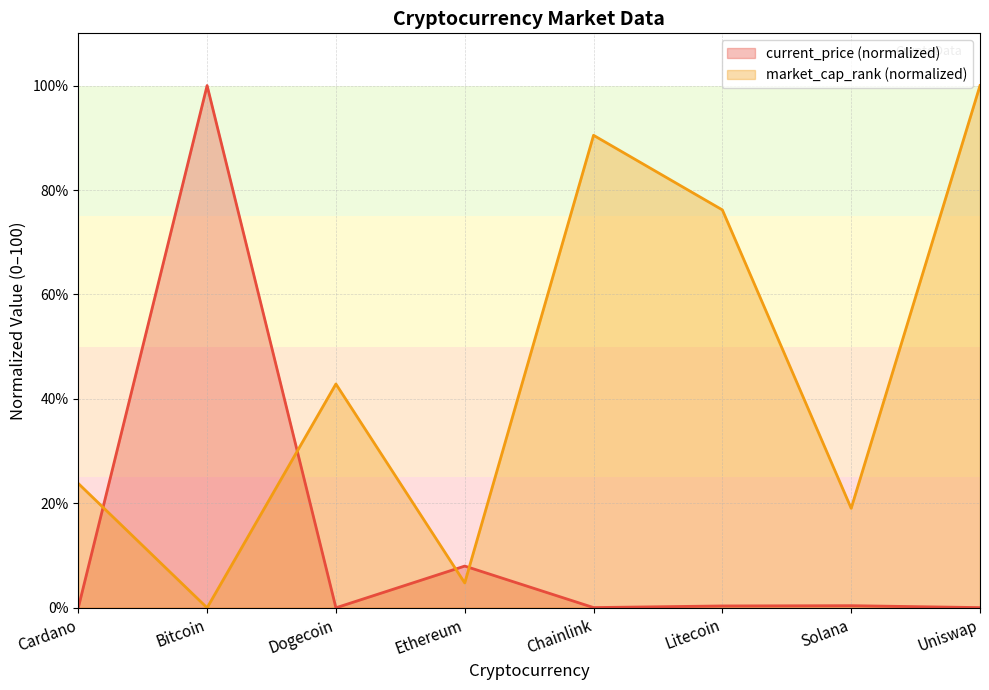

True or false: current_price and market_cap_rank intersect in this chart.

True